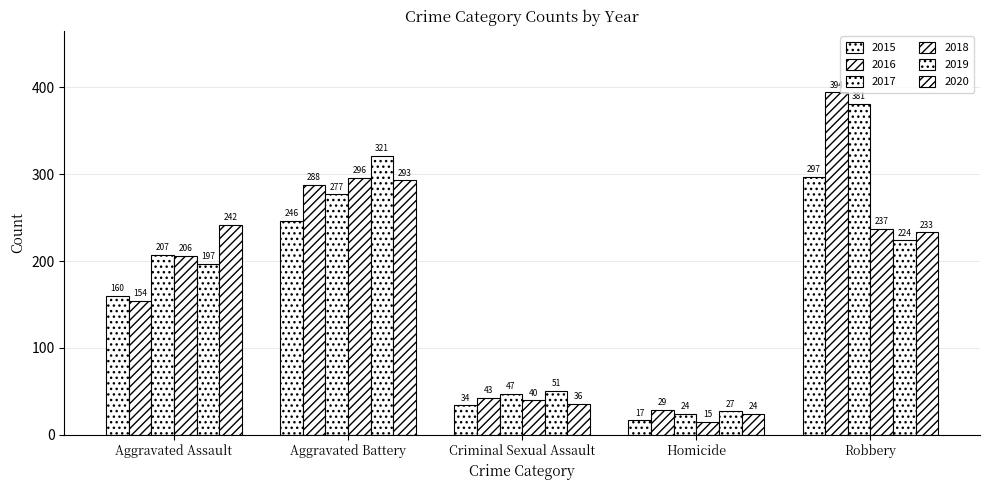

How many bars are there in total?

30